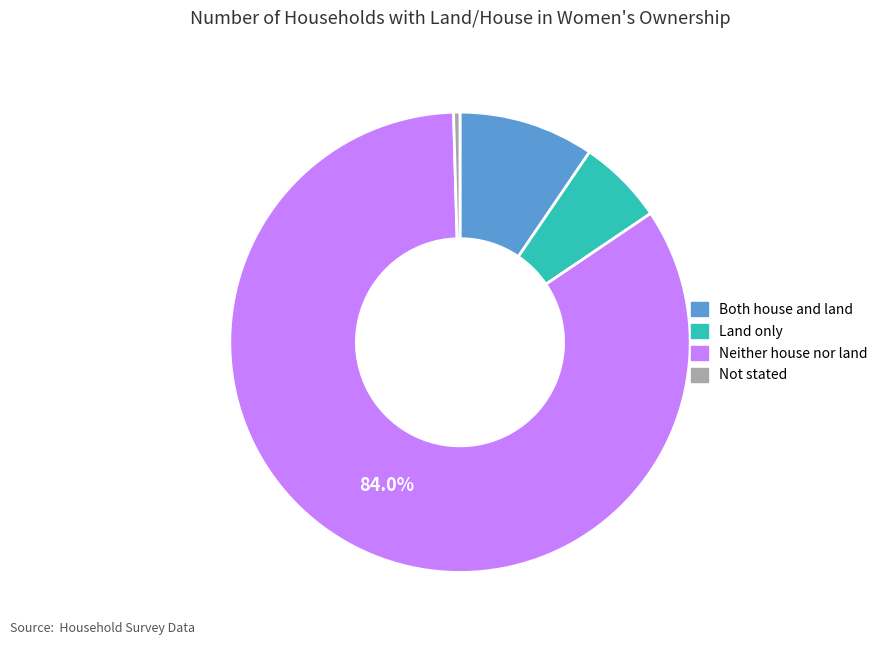

To the nearest percent, what is the combined percentage of Neither house nor land and Both house and land?

94%